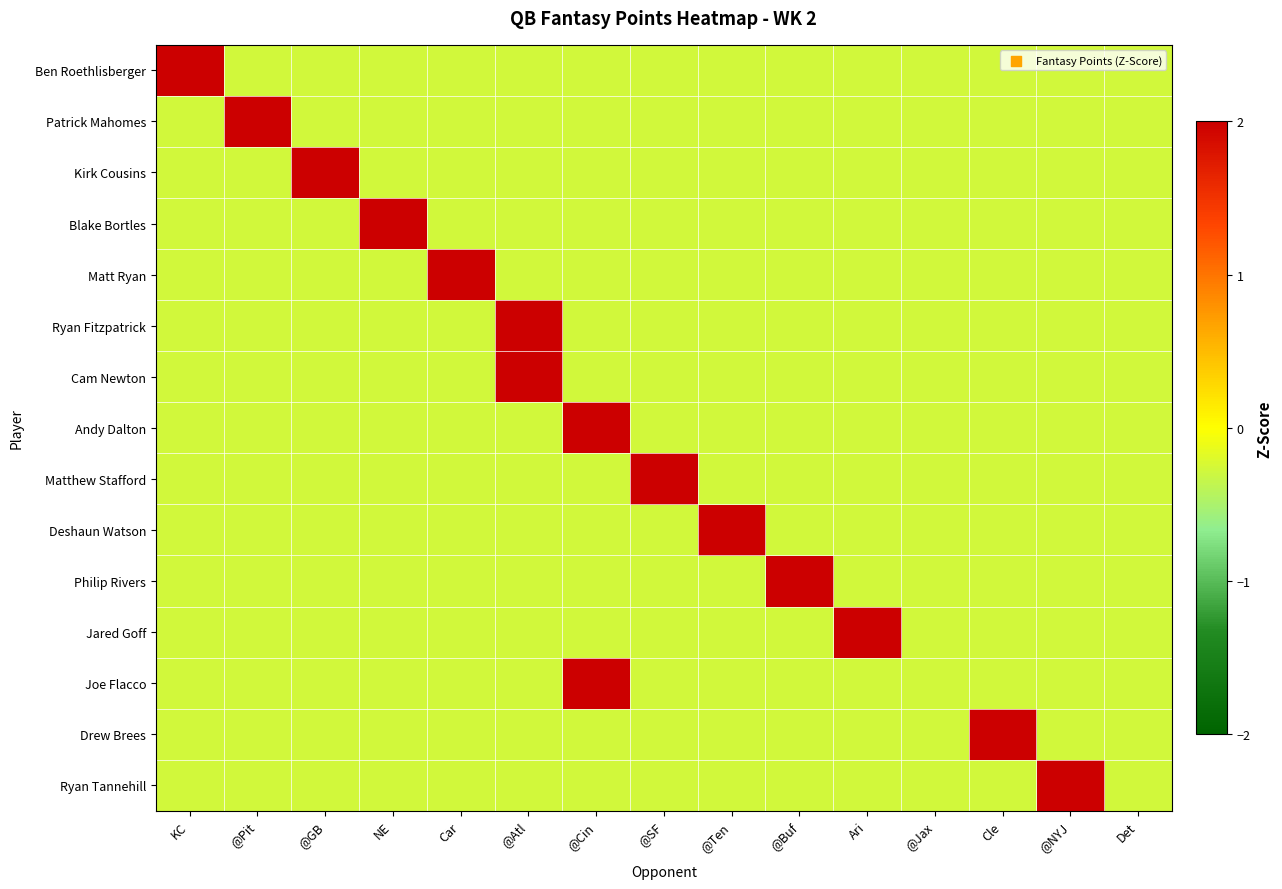

Reading left to right, extract all data points from this chart.

Ben Roethlisberger: KC=3.7	@Pit=-0.3	@GB=-0.3	NE=-0.3	Car=-0.3	@Atl=-0.3	@Cin=-0.3	@SF=-0.3	@Ten=-0.3	@Buf=-0.3	Ari=-0.3	@Jax=-0.3	Cle=-0.3	@NYJ=-0.3	Det=-0.3
Patrick Mahomes: KC=-0.3	@Pit=3.7	@GB=-0.3	NE=-0.3	Car=-0.3	@Atl=-0.3	@Cin=-0.3	@SF=-0.3	@Ten=-0.3	@Buf=-0.3	Ari=-0.3	@Jax=-0.3	Cle=-0.3	@NYJ=-0.3	Det=-0.3
Kirk Cousins: KC=-0.3	@Pit=-0.3	@GB=3.7	NE=-0.3	Car=-0.3	@Atl=-0.3	@Cin=-0.3	@SF=-0.3	@Ten=-0.3	@Buf=-0.3	Ari=-0.3	@Jax=-0.3	Cle=-0.3	@NYJ=-0.3	Det=-0.3
Blake Bortles: KC=-0.3	@Pit=-0.3	@GB=-0.3	NE=3.7	Car=-0.3	@Atl=-0.3	@Cin=-0.3	@SF=-0.3	@Ten=-0.3	@Buf=-0.3	Ari=-0.3	@Jax=-0.3	Cle=-0.3	@NYJ=-0.3	Det=-0.3
Matt Ryan: KC=-0.3	@Pit=-0.3	@GB=-0.3	NE=-0.3	Car=3.7	@Atl=-0.3	@Cin=-0.3	@SF=-0.3	@Ten=-0.3	@Buf=-0.3	Ari=-0.3	@Jax=-0.3	Cle=-0.3	@NYJ=-0.3	Det=-0.3
Ryan Fitzpatrick: KC=-0.3	@Pit=-0.3	@GB=-0.3	NE=-0.3	Car=-0.3	@Atl=3.7	@Cin=-0.3	@SF=-0.3	@Ten=-0.3	@Buf=-0.3	Ari=-0.3	@Jax=-0.3	Cle=-0.3	@NYJ=-0.3	Det=-0.3
Cam Newton: KC=-0.3	@Pit=-0.3	@GB=-0.3	NE=-0.3	Car=-0.3	@Atl=3.7	@Cin=-0.3	@SF=-0.3	@Ten=-0.3	@Buf=-0.3	Ari=-0.3	@Jax=-0.3	Cle=-0.3	@NYJ=-0.3	Det=-0.3
Andy Dalton: KC=-0.3	@Pit=-0.3	@GB=-0.3	NE=-0.3	Car=-0.3	@Atl=-0.3	@Cin=3.7	@SF=-0.3	@Ten=-0.3	@Buf=-0.3	Ari=-0.3	@Jax=-0.3	Cle=-0.3	@NYJ=-0.3	Det=-0.3
Matthew Stafford: KC=-0.3	@Pit=-0.3	@GB=-0.3	NE=-0.3	Car=-0.3	@Atl=-0.3	@Cin=-0.3	@SF=3.7	@Ten=-0.3	@Buf=-0.3	Ari=-0.3	@Jax=-0.3	Cle=-0.3	@NYJ=-0.3	Det=-0.3
Deshaun Watson: KC=-0.3	@Pit=-0.3	@GB=-0.3	NE=-0.3	Car=-0.3	@Atl=-0.3	@Cin=-0.3	@SF=-0.3	@Ten=3.7	@Buf=-0.3	Ari=-0.3	@Jax=-0.3	Cle=-0.3	@NYJ=-0.3	Det=-0.3
Philip Rivers: KC=-0.3	@Pit=-0.3	@GB=-0.3	NE=-0.3	Car=-0.3	@Atl=-0.3	@Cin=-0.3	@SF=-0.3	@Ten=-0.3	@Buf=3.7	Ari=-0.3	@Jax=-0.3	Cle=-0.3	@NYJ=-0.3	Det=-0.3
Jared Goff: KC=-0.3	@Pit=-0.3	@GB=-0.3	NE=-0.3	Car=-0.3	@Atl=-0.3	@Cin=-0.3	@SF=-0.3	@Ten=-0.3	@Buf=-0.3	Ari=3.7	@Jax=-0.3	Cle=-0.3	@NYJ=-0.3	Det=-0.3
Joe Flacco: KC=-0.3	@Pit=-0.3	@GB=-0.3	NE=-0.3	Car=-0.3	@Atl=-0.3	@Cin=3.7	@SF=-0.3	@Ten=-0.3	@Buf=-0.3	Ari=-0.3	@Jax=-0.3	Cle=-0.3	@NYJ=-0.3	Det=-0.3
Drew Brees: KC=-0.3	@Pit=-0.3	@GB=-0.3	NE=-0.3	Car=-0.3	@Atl=-0.3	@Cin=-0.3	@SF=-0.3	@Ten=-0.3	@Buf=-0.3	Ari=-0.3	@Jax=-0.3	Cle=3.7	@NYJ=-0.3	Det=-0.3
Ryan Tannehill: KC=-0.3	@Pit=-0.3	@GB=-0.3	NE=-0.3	Car=-0.3	@Atl=-0.3	@Cin=-0.3	@SF=-0.3	@Ten=-0.3	@Buf=-0.3	Ari=-0.3	@Jax=-0.3	Cle=-0.3	@NYJ=3.7	Det=-0.3